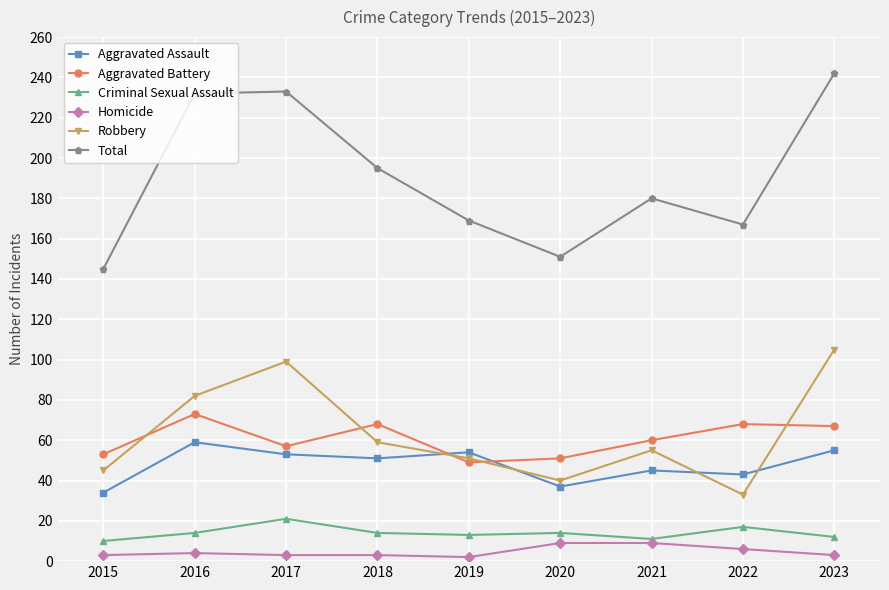

How many distinct data groups are displayed?

6